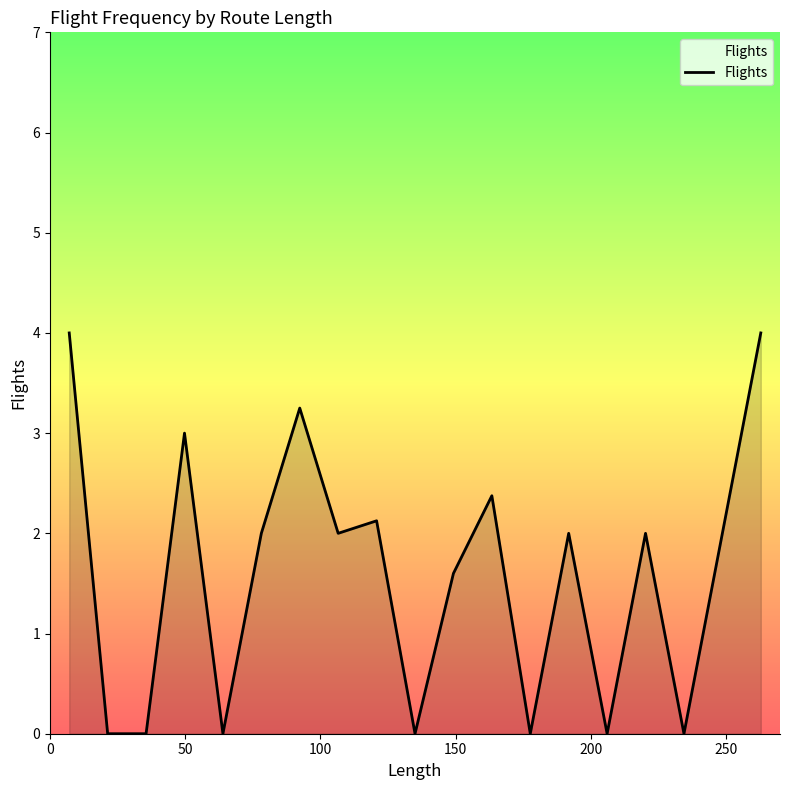

What is the difference between the maximum and minimum values?

4.0